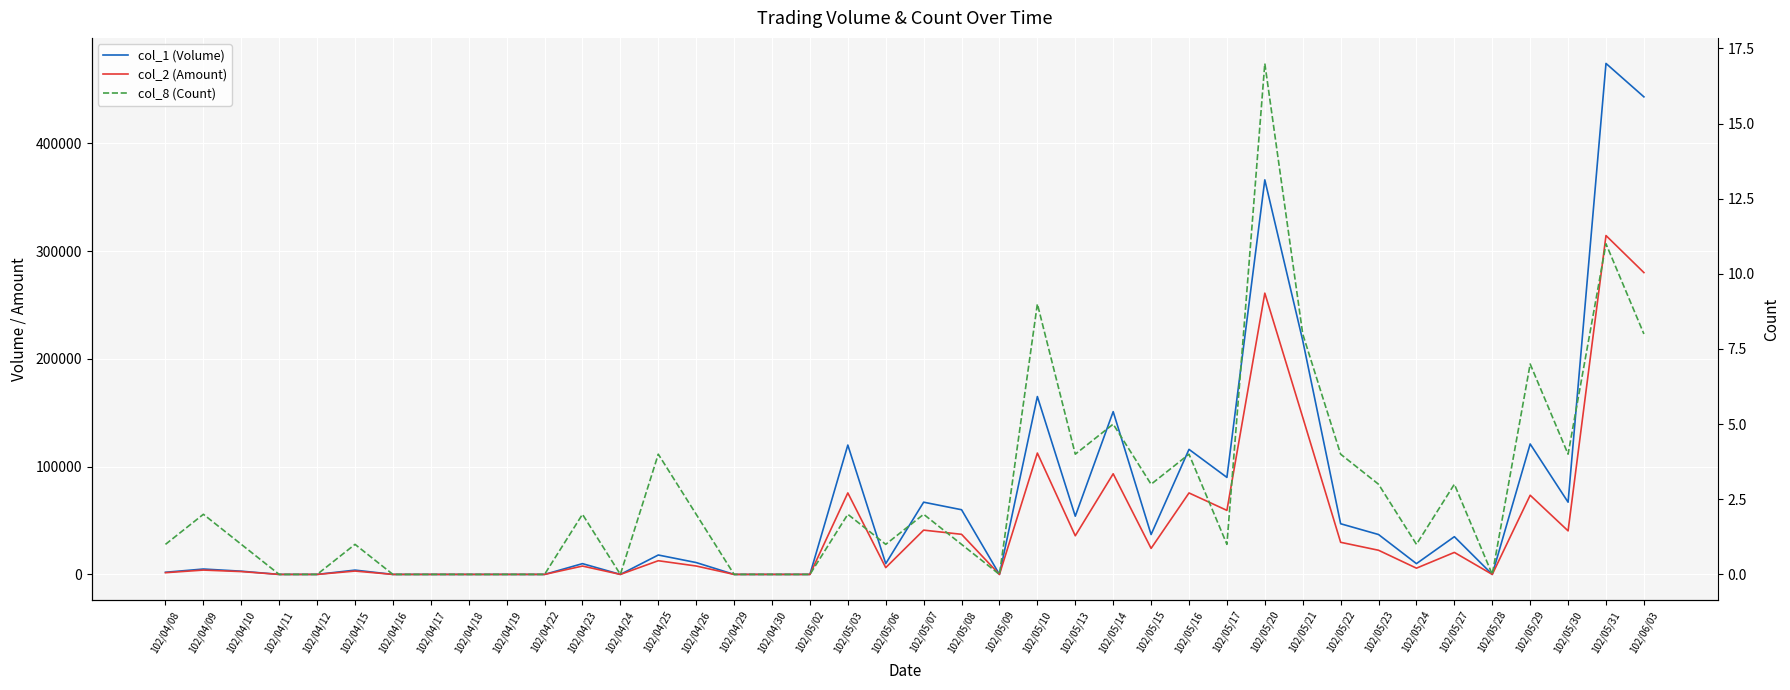

True or false: col_2 (Amount) and col_1 (Volume) intersect in this chart.

False